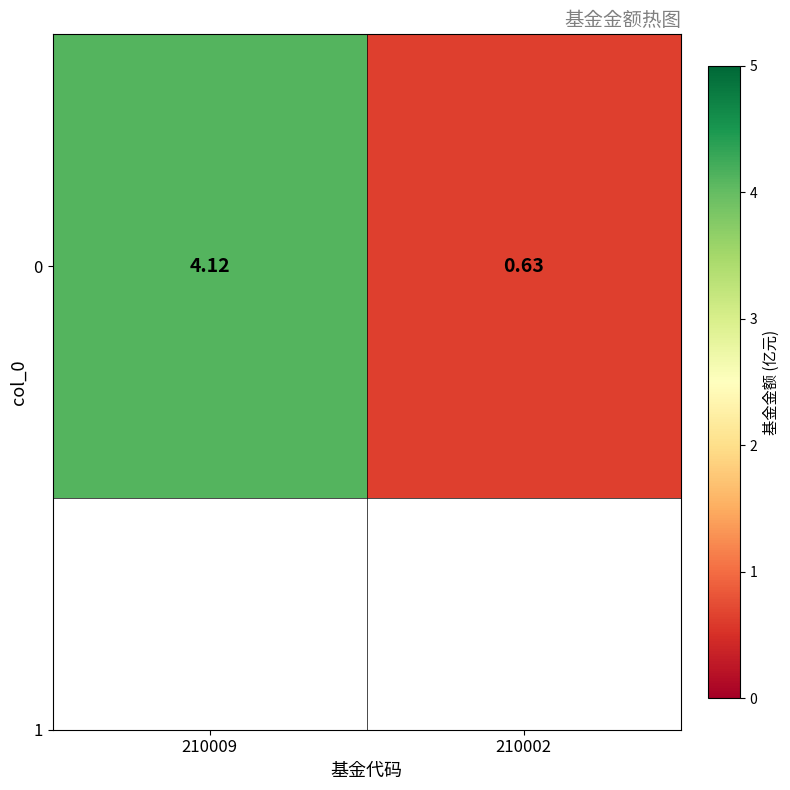

At which category does the chart reach its minimum across all series?

210002